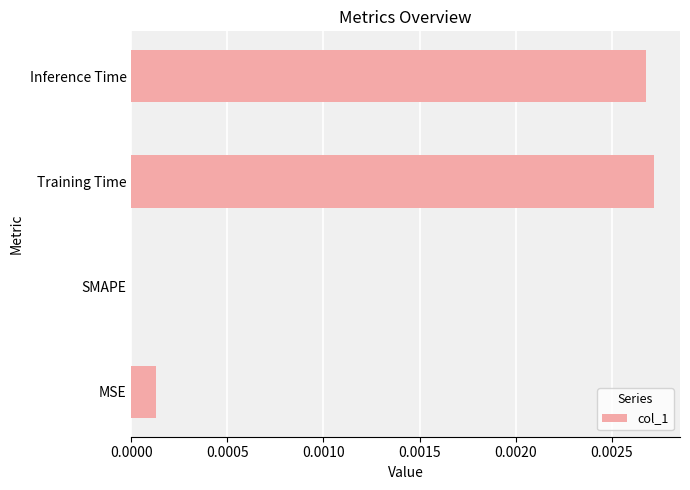

How many categories are shown in the chart?

4